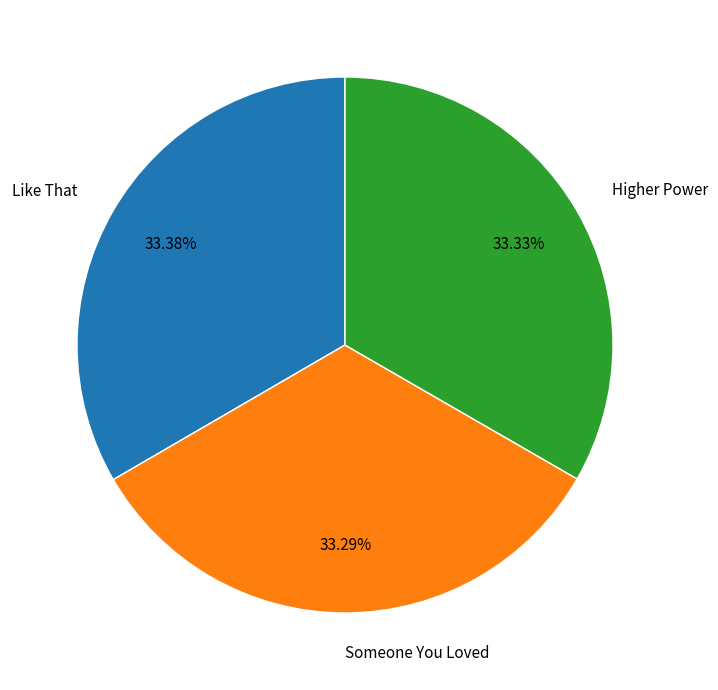

True or false: Like That accounts for 43% of the total.

False